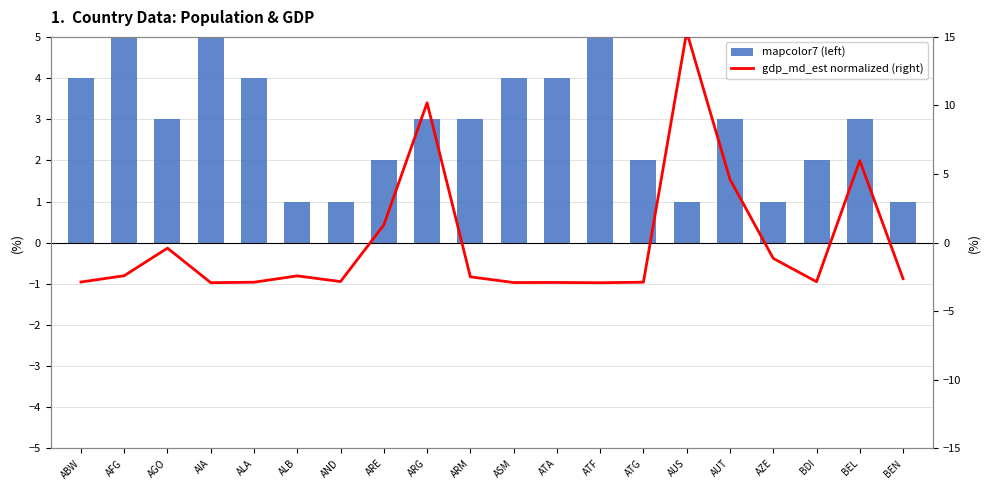

Is the value of gdp_md_est normalized (right) at BEN greater than the value of mapcolor7 (left) at AUS?

No